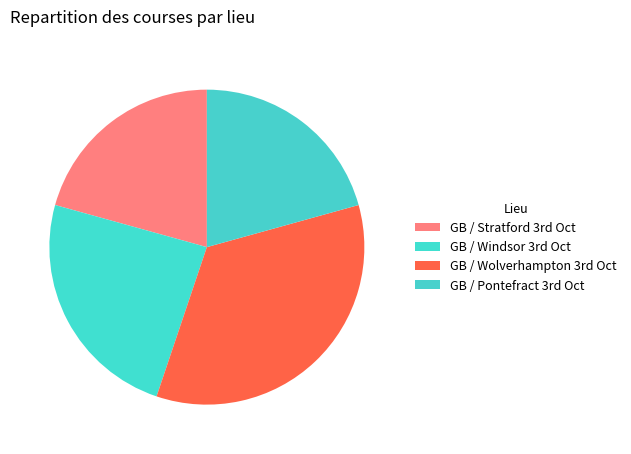

How many slices are in this pie chart?

4